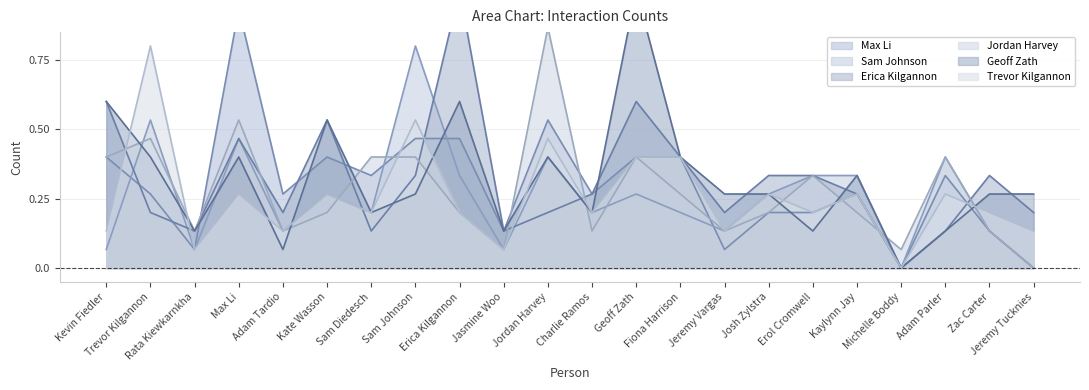

List the series in order of their peak value, lowest first.

Sam Johnson, Trevor Kilgannon, Jordan Harvey, Max Li, Erica Kilgannon, Geoff Zath